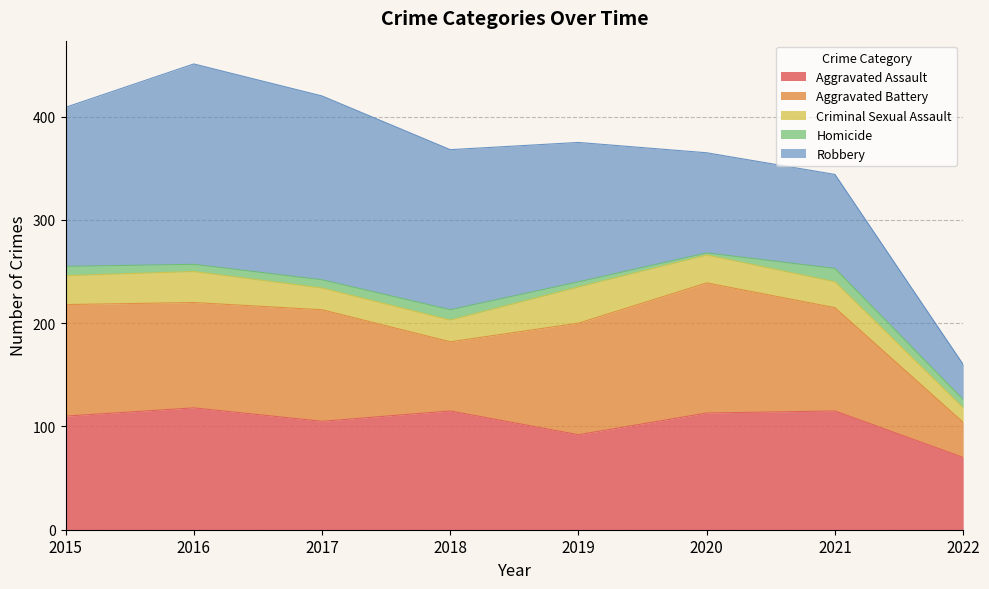

Which category has the highest value in the Aggravated Assault series?

2016